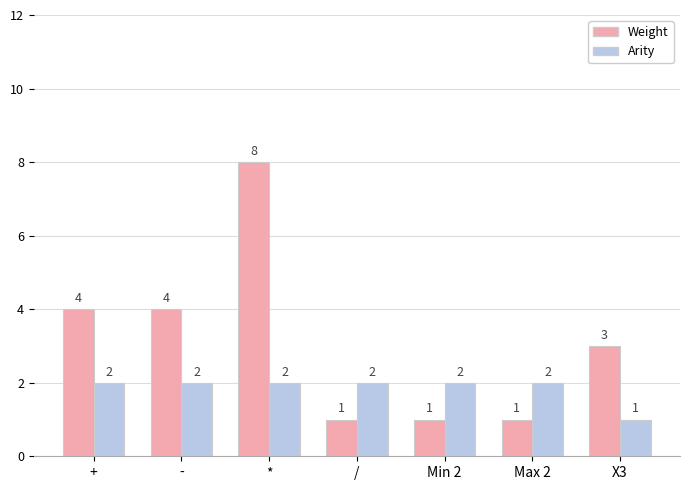

How many series are shown in this chart?

2